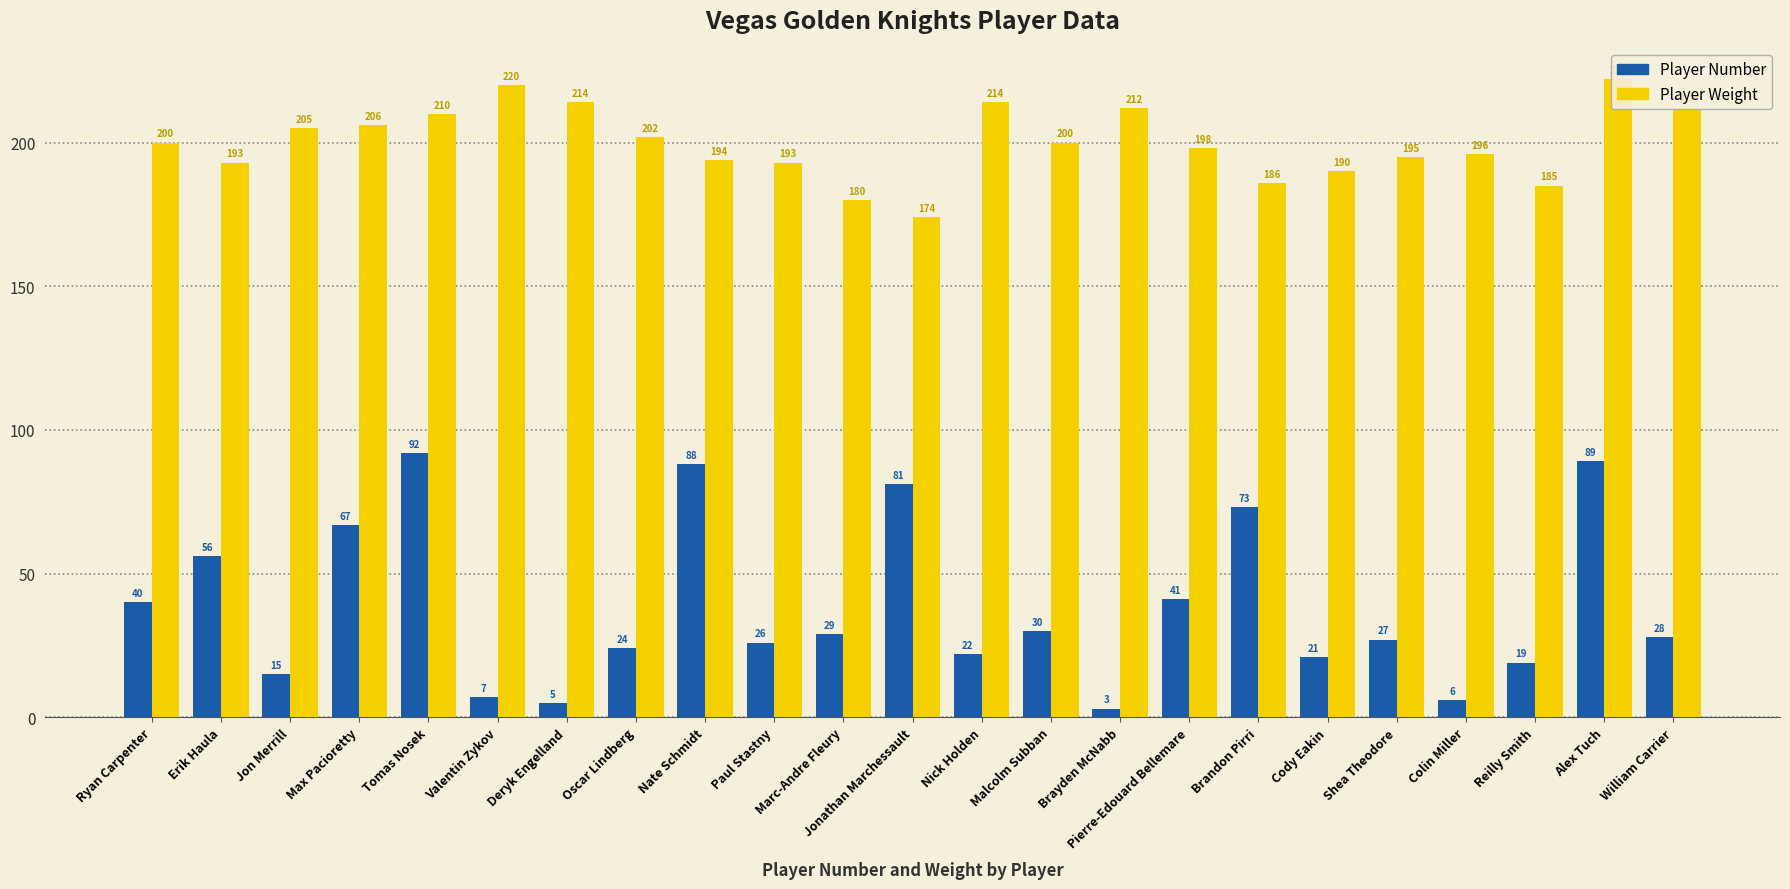

What is the difference between the second highest and second lowest values in the Player Weight series?

40